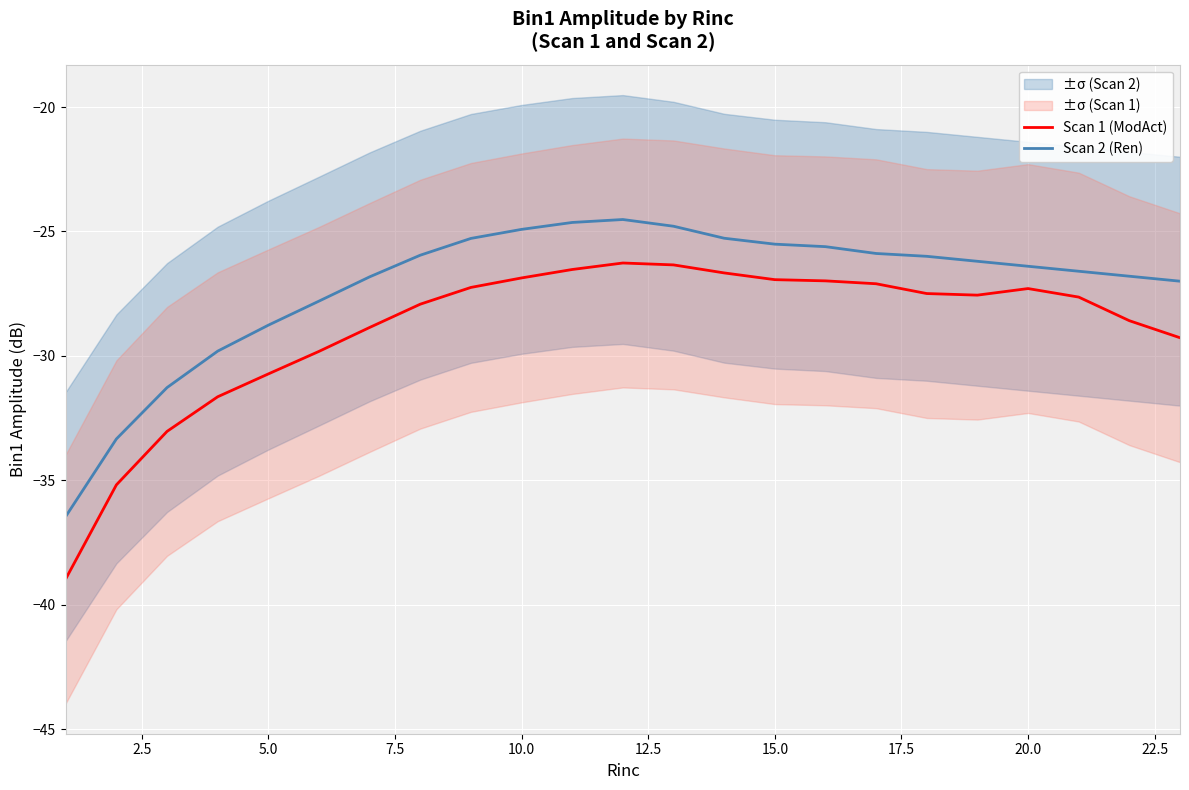

True or false: Scan 1 (ModAct) and Scan 2 (Ren) cross at least once.

False